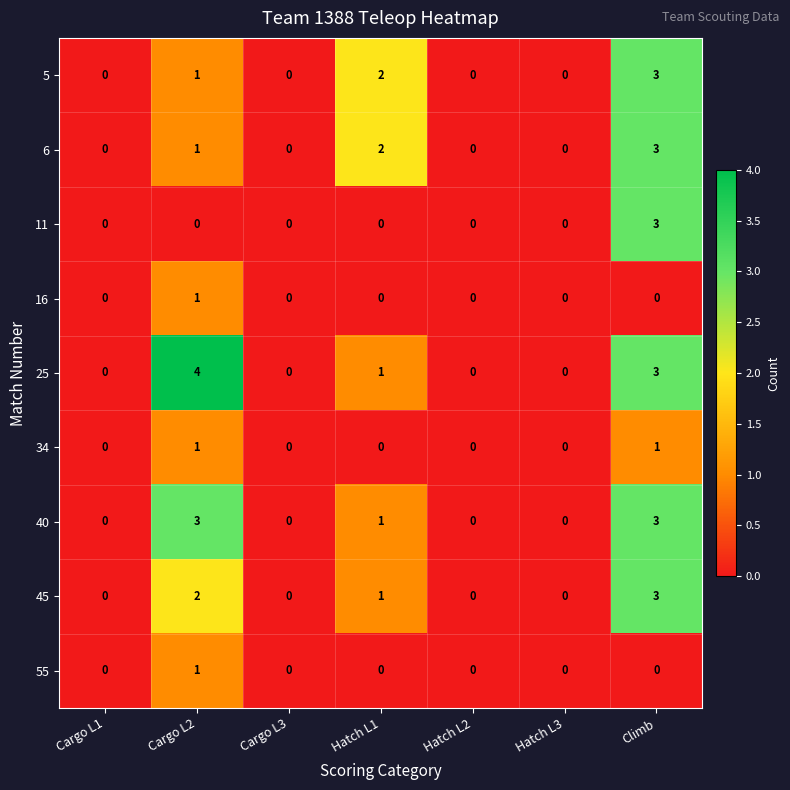

What is the sum of all 6 values?

6